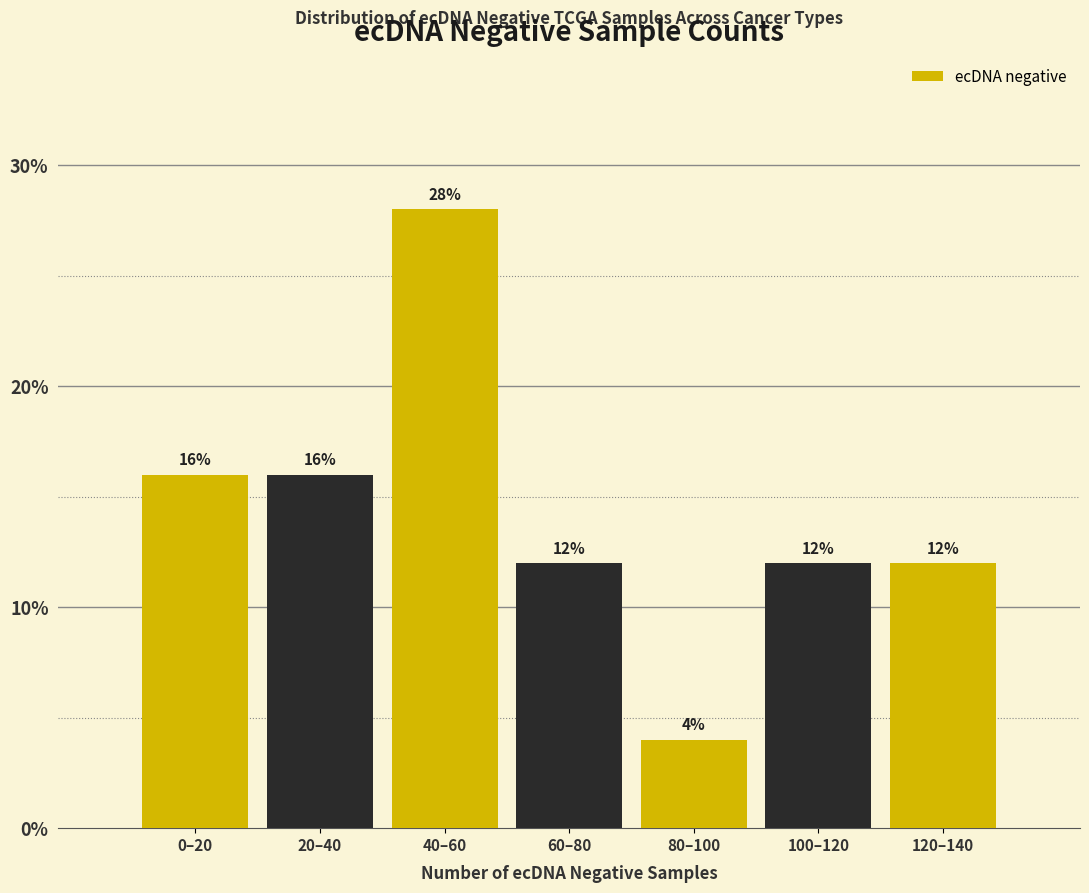

Reading right to left, extract all data points from this chart.

12.0	12.0	4.0	12.0	28.0	16.0	16.0